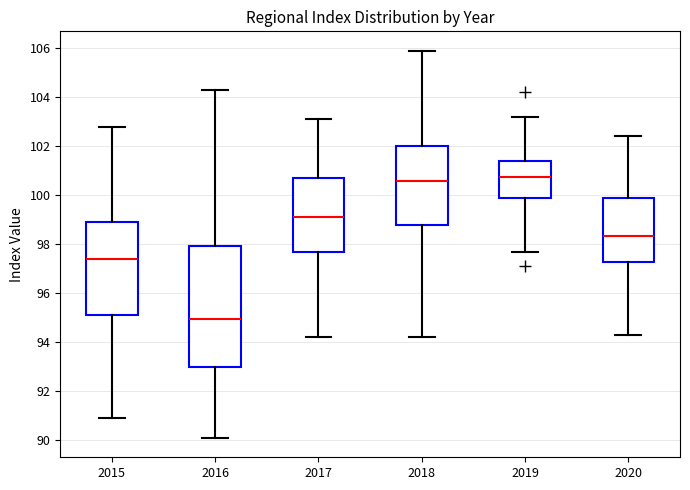

Which box is the tallest, from its lower edge to its upper edge?

2016